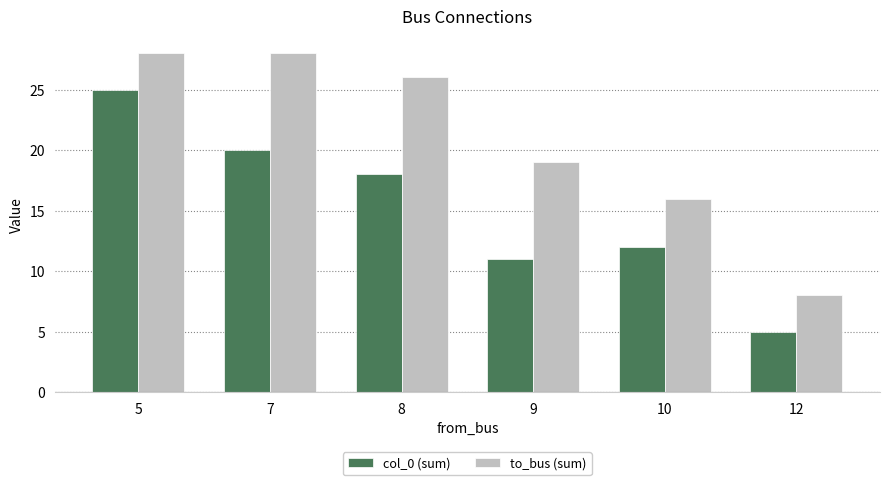

What is the average value of the col_0 (sum) series?

15